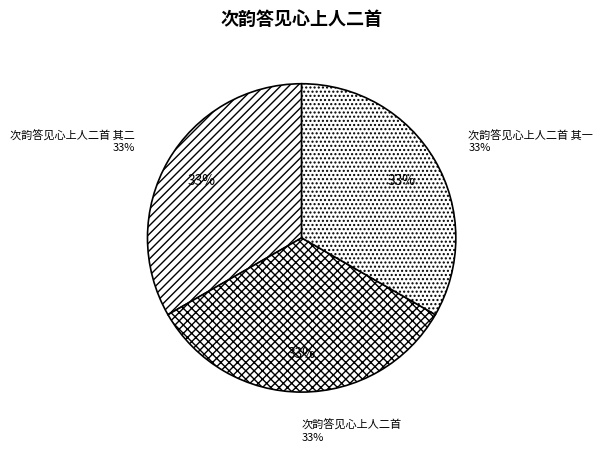

The 次韵答见心上人二首 其一 slice represents 42% of the pie. True or false?

False